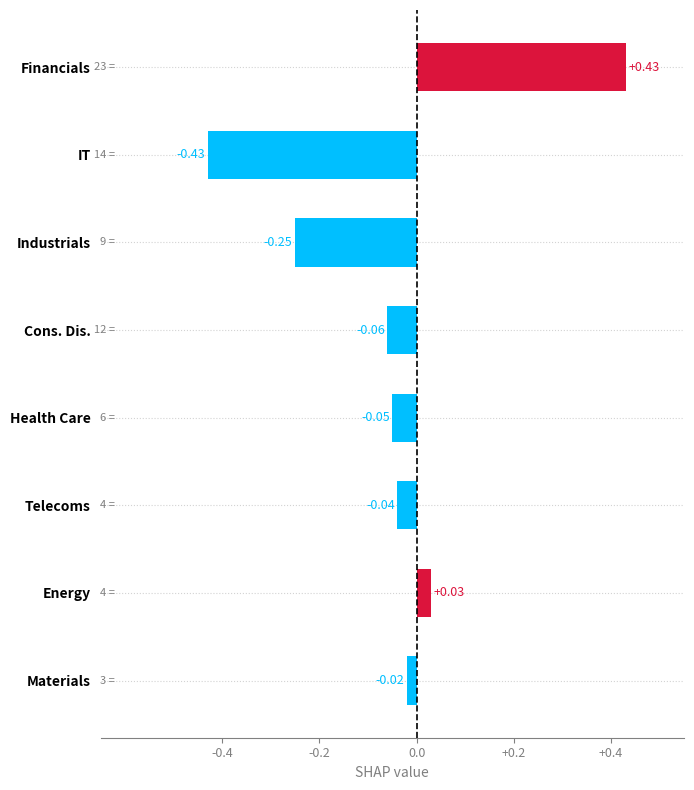

Count the number of values greater than 0.

2